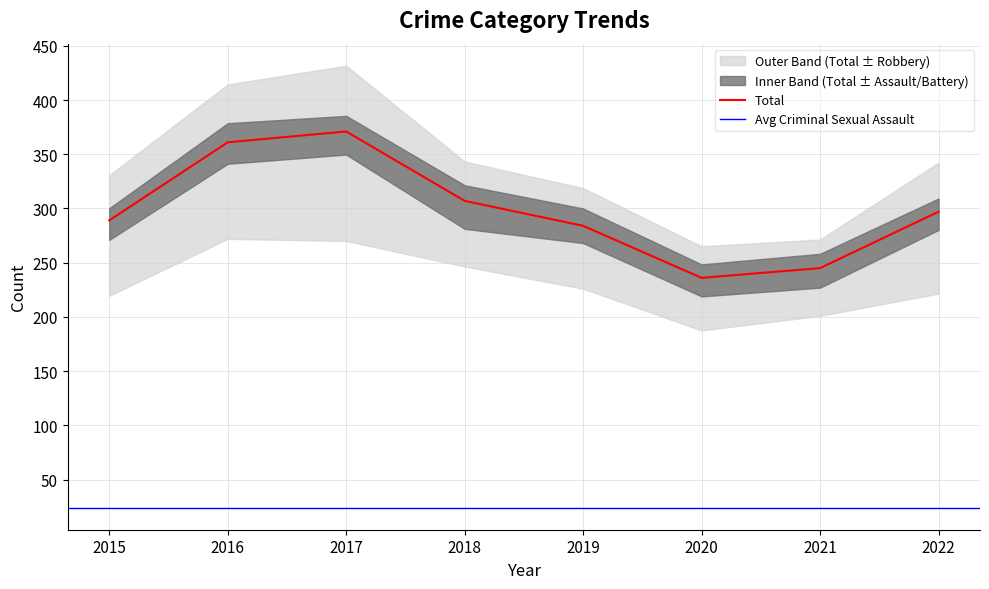

True or false: Total has a value of 169 at 2022.

False